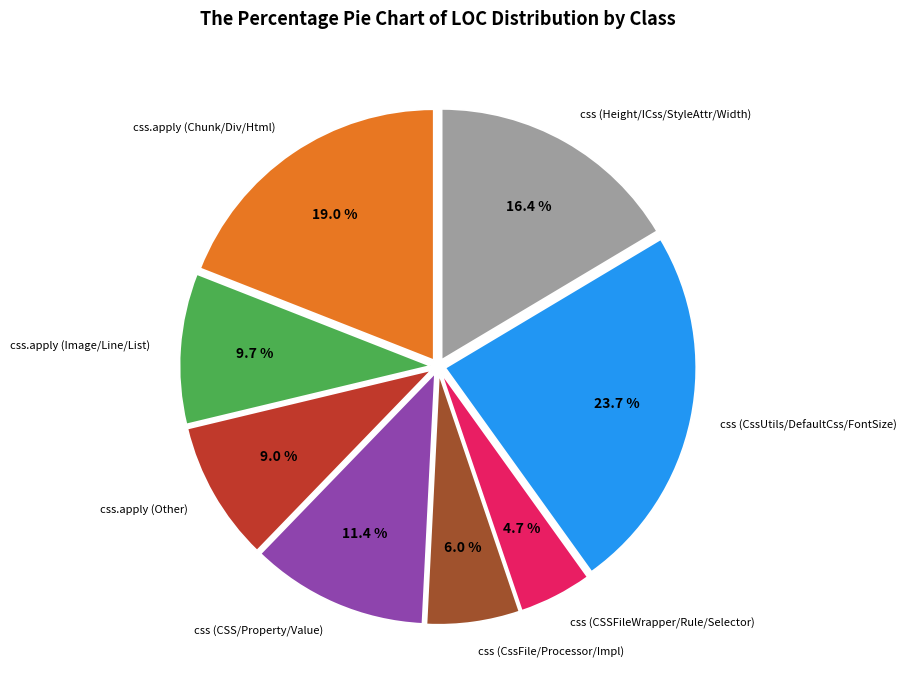

Does any single category account for the majority?

No